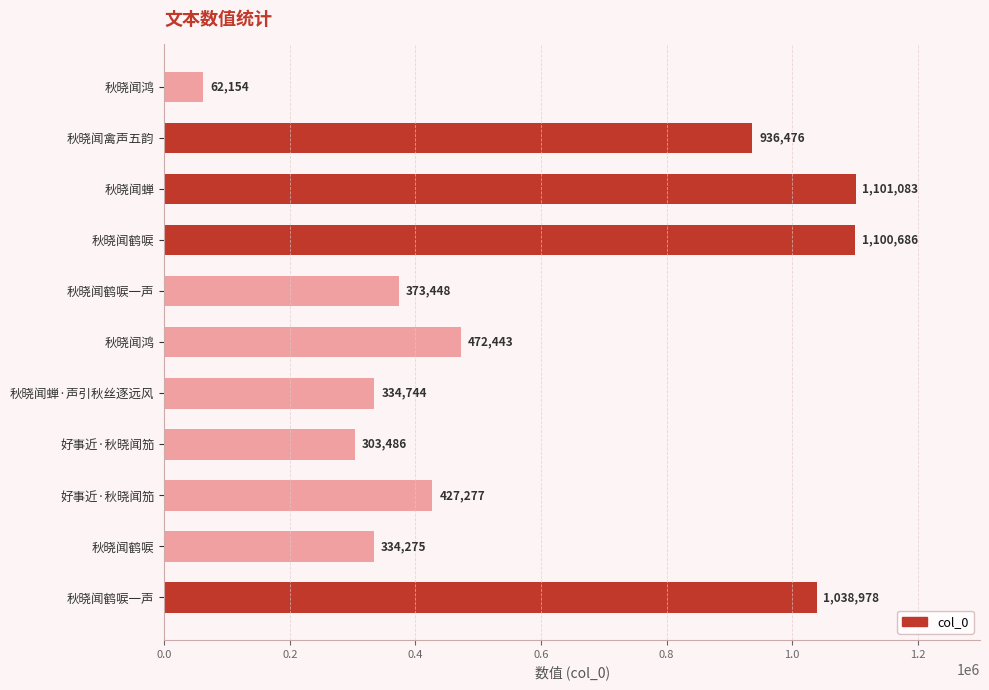

Are the bars grouped side by side (vs. stacked)?

No